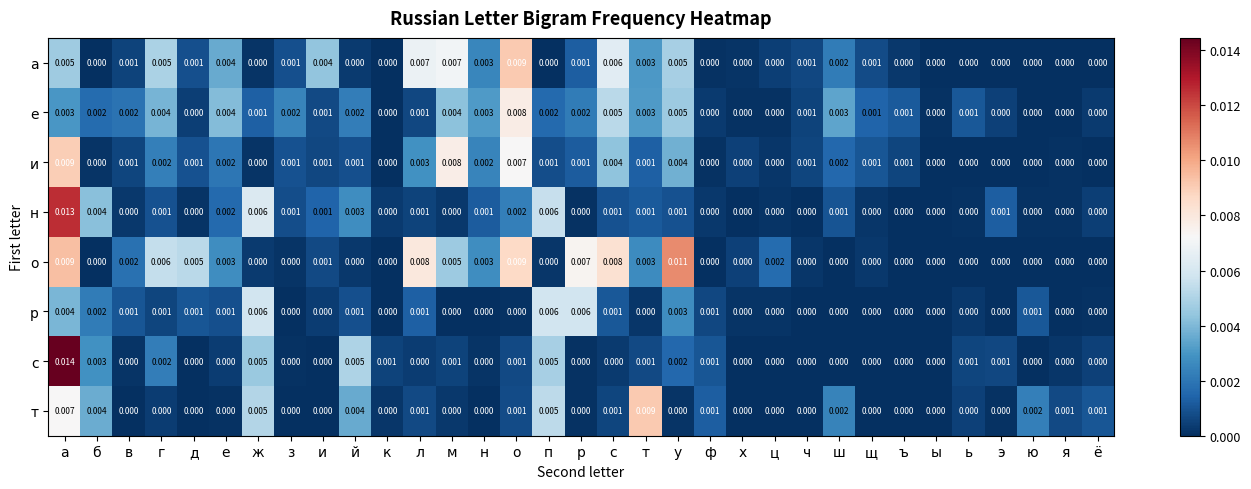

How many positive values does the т series have?

14